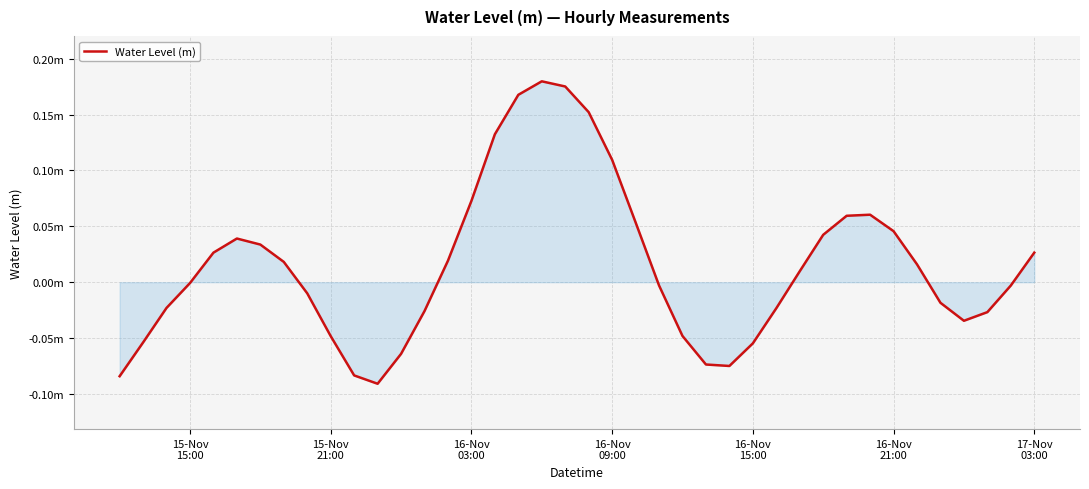

Is this an area chart (filled region under the line)?

Yes